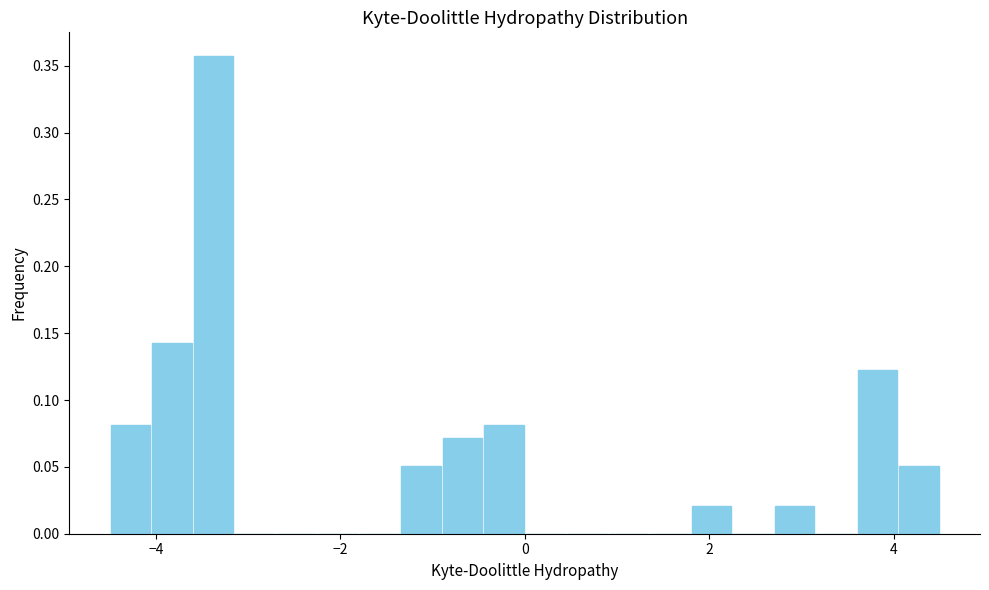

Read against the x-axis, roughly where is the centre of the tallest bar?

-3.4